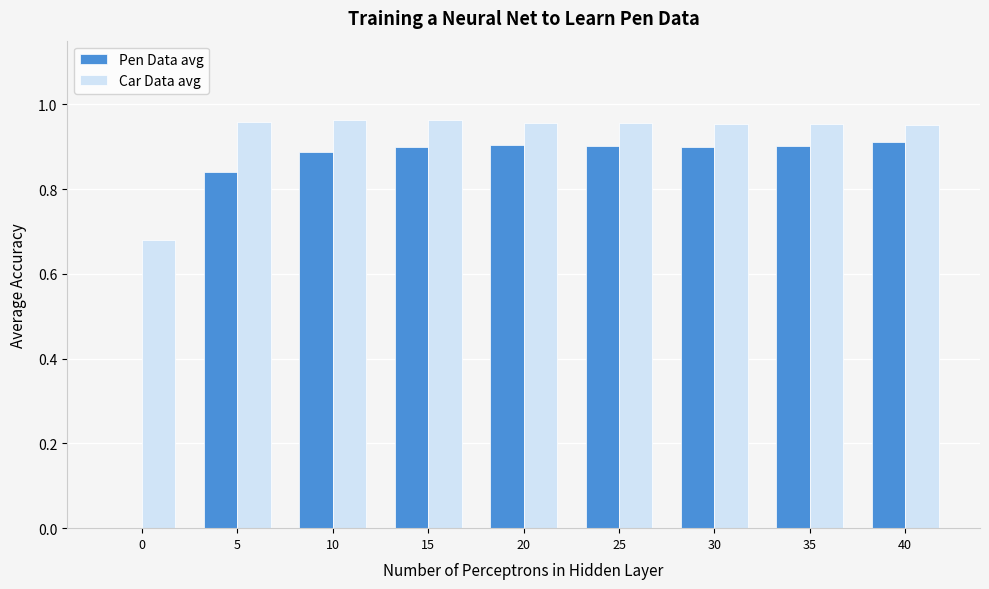

The value of Pen Data avg at 25 is 0.4. True or false?

False